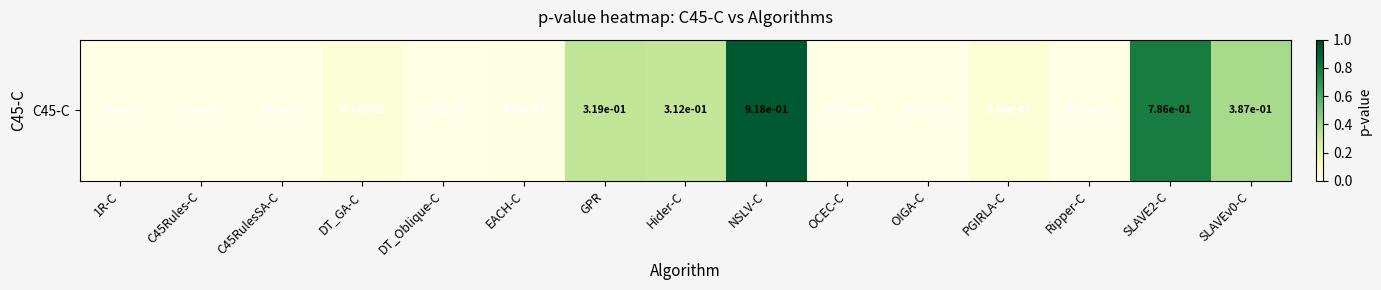

Reading right to left, list all the values displayed in this chart.

SLAVEv0-C=0.4	SLAVE2-C=0.8	Ripper-C=0.0	PGIRLA-C=0.1	OIGA-C=0.0	OCEC-C=0.0	NSLV-C=0.9	Hider-C=0.3	GPR=0.3	EACH-C=0.0	DT_Oblique-C=0.0	DT_GA-C=0.0	C45RulesSA-C=0.0	C45Rules-C=0.0	1R-C=0.0